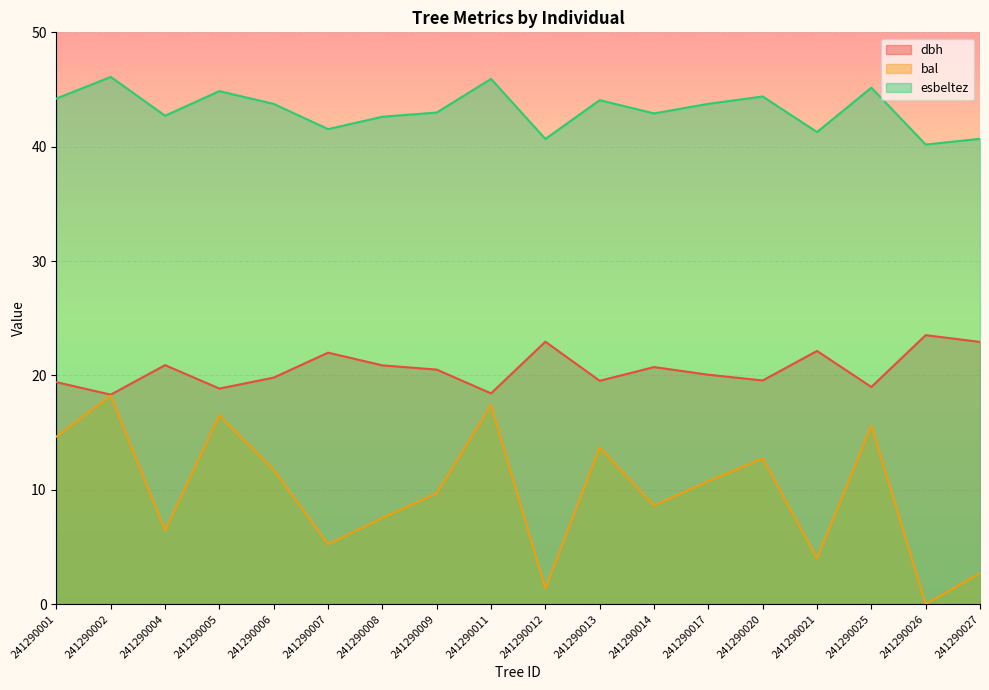

Is it true that esbeltez equals 42.6 at 241290008?

True